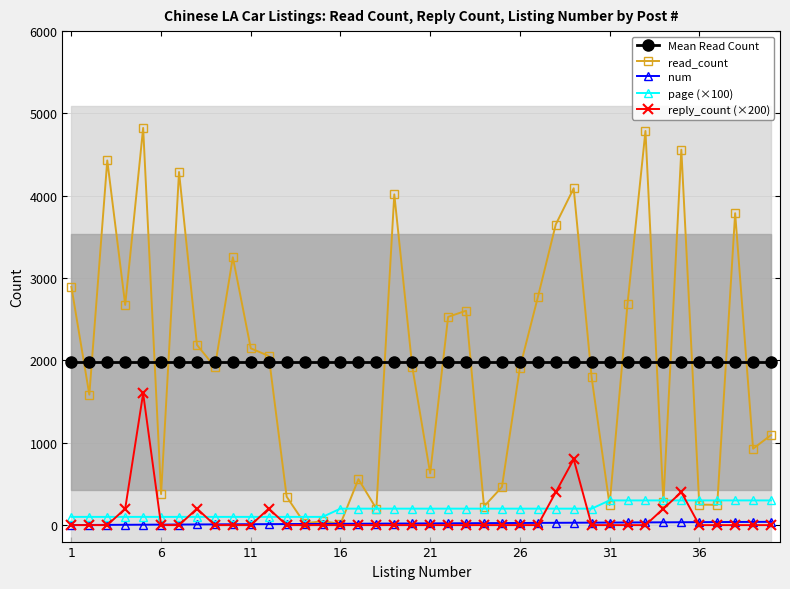

In reply_count (×200), how many points are higher than both neighbors (excluding endpoints)?

5